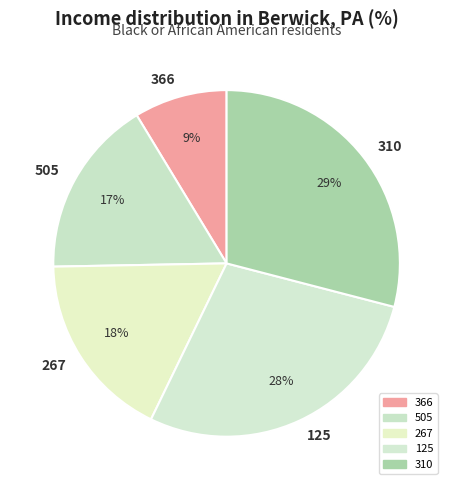

To the nearest percent, what portion does 310 represent?

29%